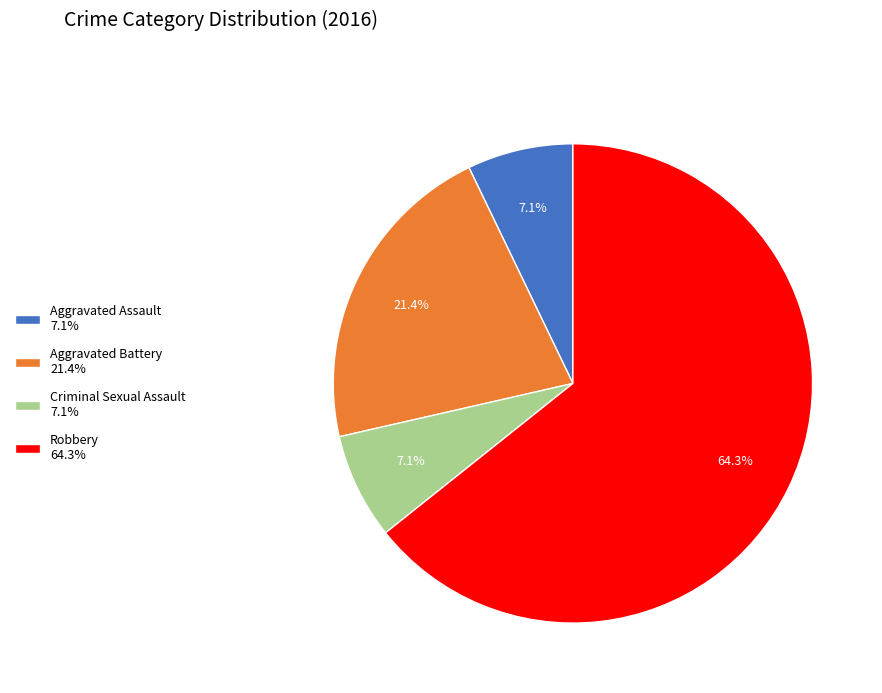

Does Robbery account for over 50% of the chart?

Yes